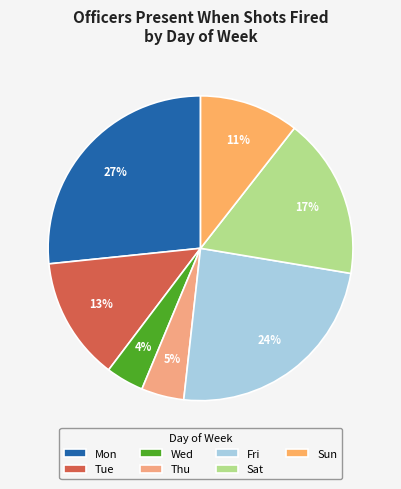

To the nearest percent, what percentage of the pie is Fri?

24%